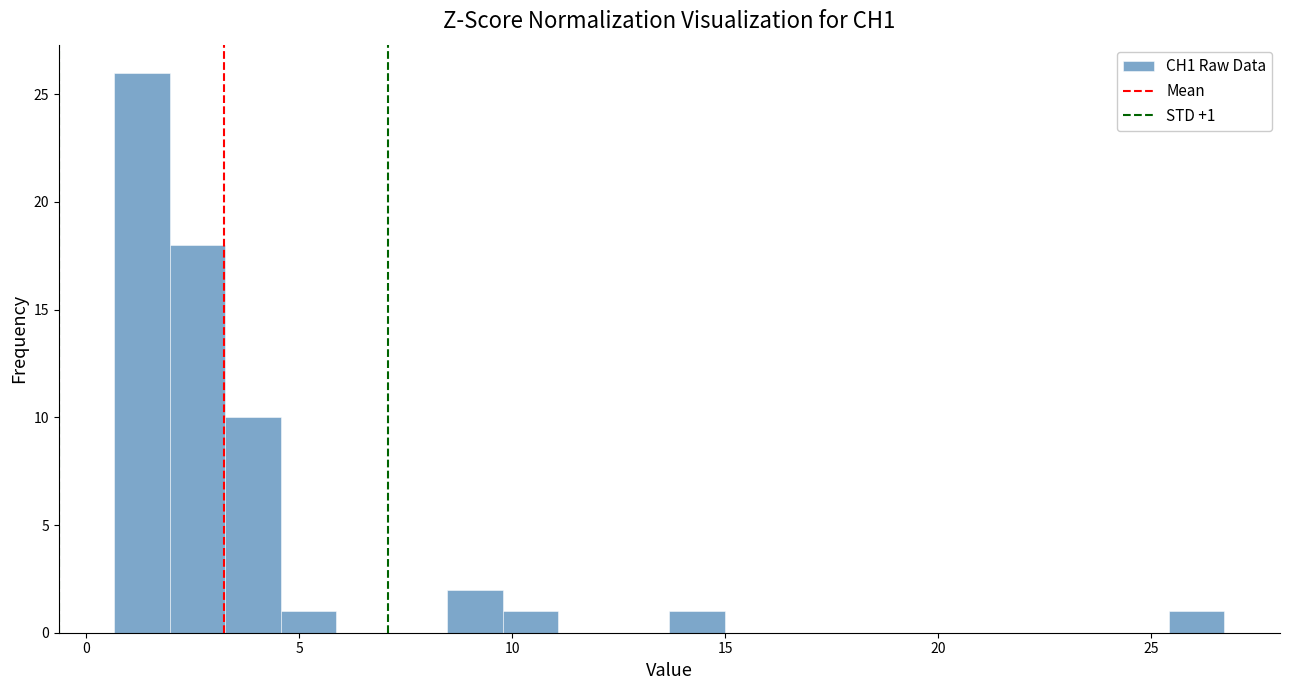

Around what value on the x-axis is the tallest bar? Give the approximate position of its centre, as read against the axis.

1.5